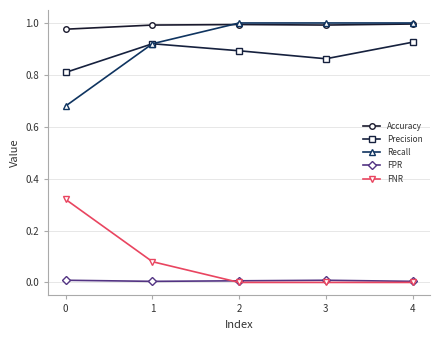

At how many categories does at least one series exceed 0?

5